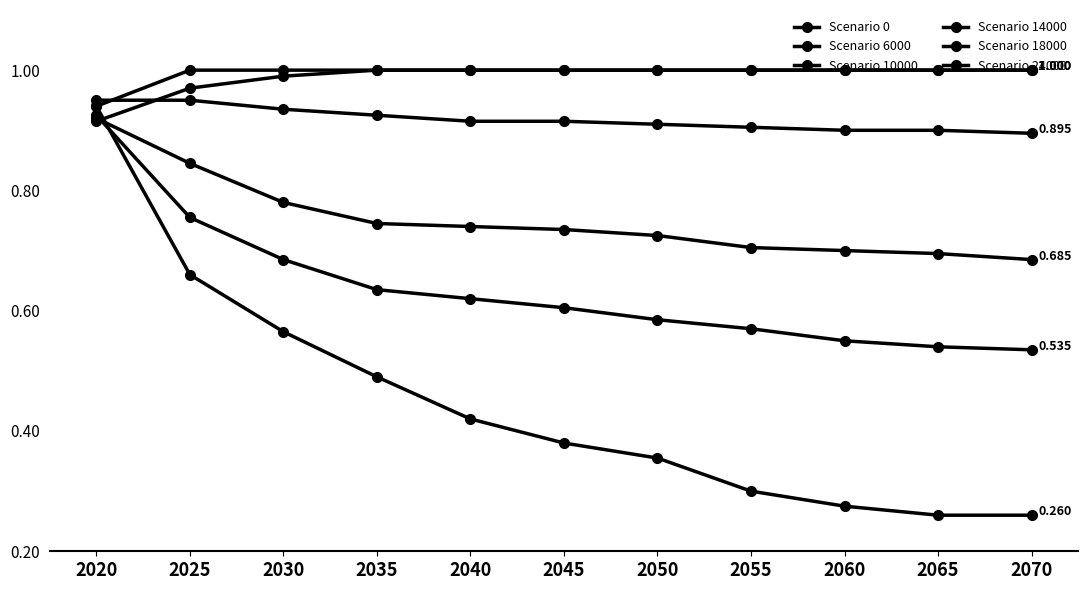

Reading left to right, transcribe all the data shown in this chart.

Scenario 0: 2020=0.9	2025=1.0	2030=1.0	2035=1.0	2040=1.0	2045=1.0	2050=1.0	2055=1.0	2060=1.0	2065=1.0	2070=1.0
Scenario 6000: 2020=0.9	2025=1.0	2030=1.0	2035=1.0	2040=1.0	2045=1.0	2050=1.0	2055=1.0	2060=1.0	2065=1.0	2070=1.0
Scenario 10000: 2020=0.9	2025=0.9	2030=0.9	2035=0.9	2040=0.9	2045=0.9	2050=0.9	2055=0.9	2060=0.9	2065=0.9	2070=0.9
Scenario 14000: 2020=0.9	2025=0.8	2030=0.8	2035=0.7	2040=0.7	2045=0.7	2050=0.7	2055=0.7	2060=0.7	2065=0.7	2070=0.7
Scenario 18000: 2020=0.9	2025=0.8	2030=0.7	2035=0.6	2040=0.6	2045=0.6	2050=0.6	2055=0.6	2060=0.6	2065=0.5	2070=0.5
Scenario 24000: 2020=0.9	2025=0.7	2030=0.6	2035=0.5	2040=0.4	2045=0.4	2050=0.4	2055=0.3	2060=0.3	2065=0.3	2070=0.3